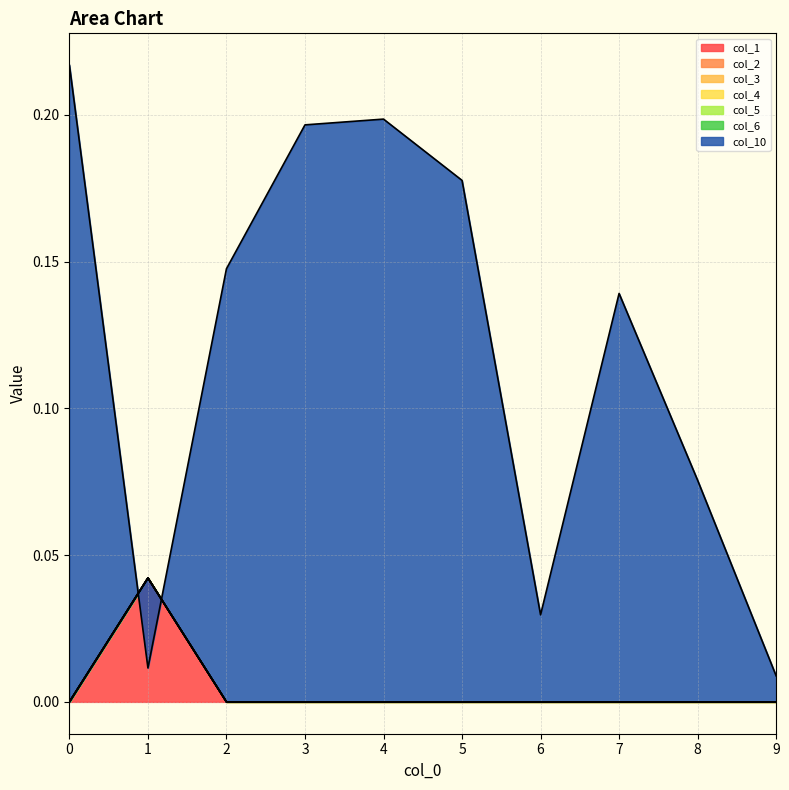

The value at 6 is 0.0. True or false?

False